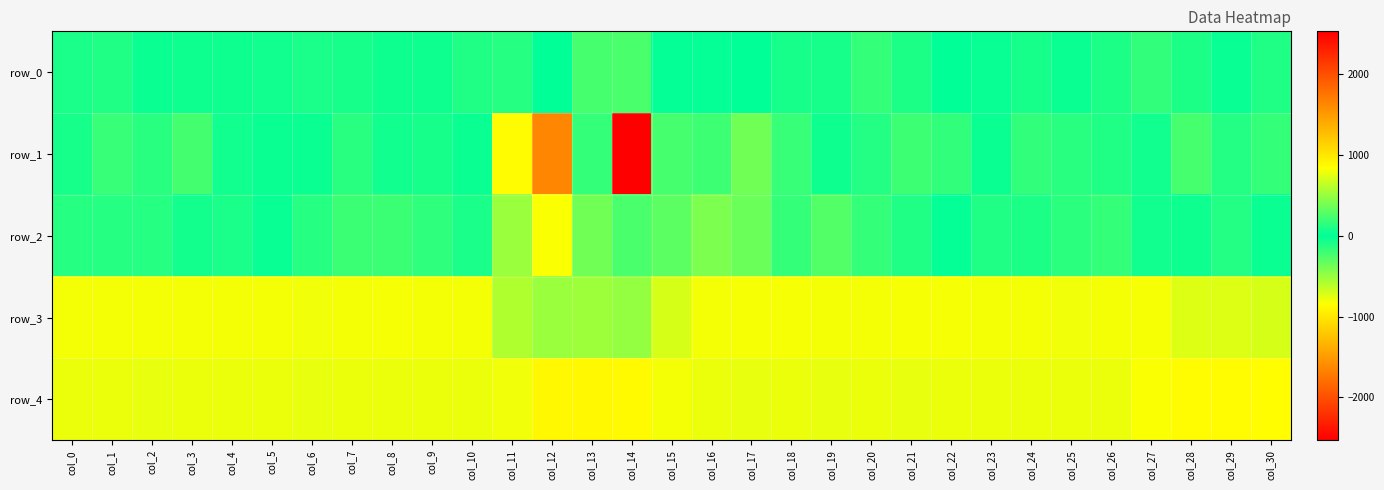

What is the difference between the maximum and minimum values in the row_4 series?

117